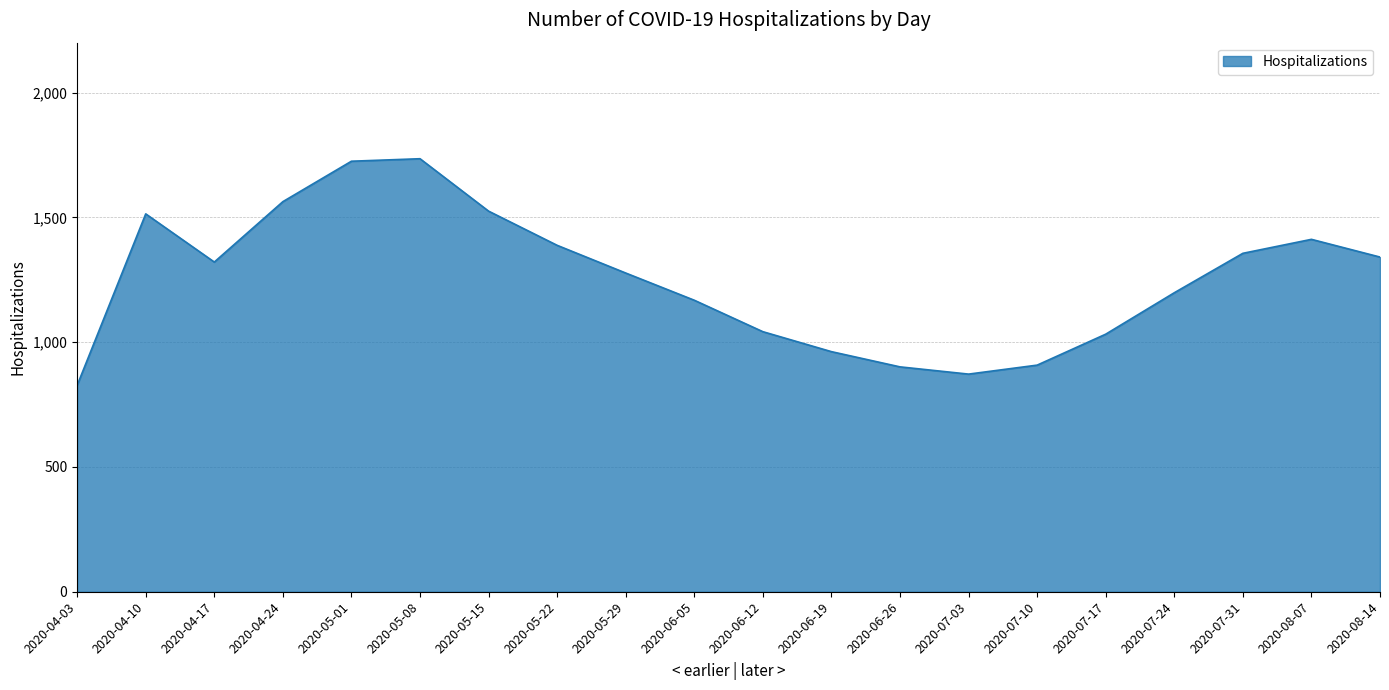

What is the change in value from 2020-04-24 to 2020-07-17?

-531